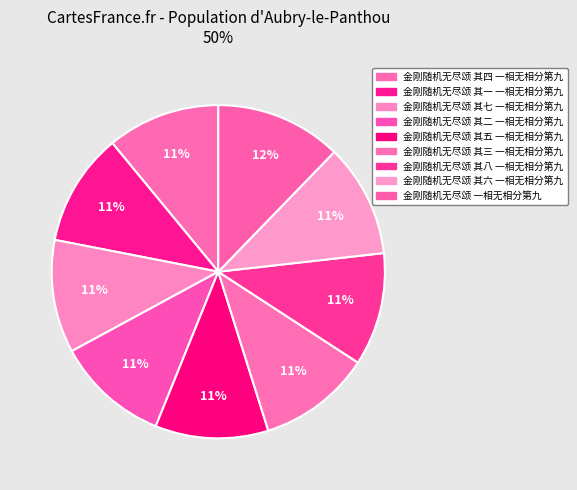

Combined, what portion of the pie is 金刚随机无尽颂 其三 一相无相分第九 and 金刚随机无尽颂 其二 一相无相分第九?

21.9%